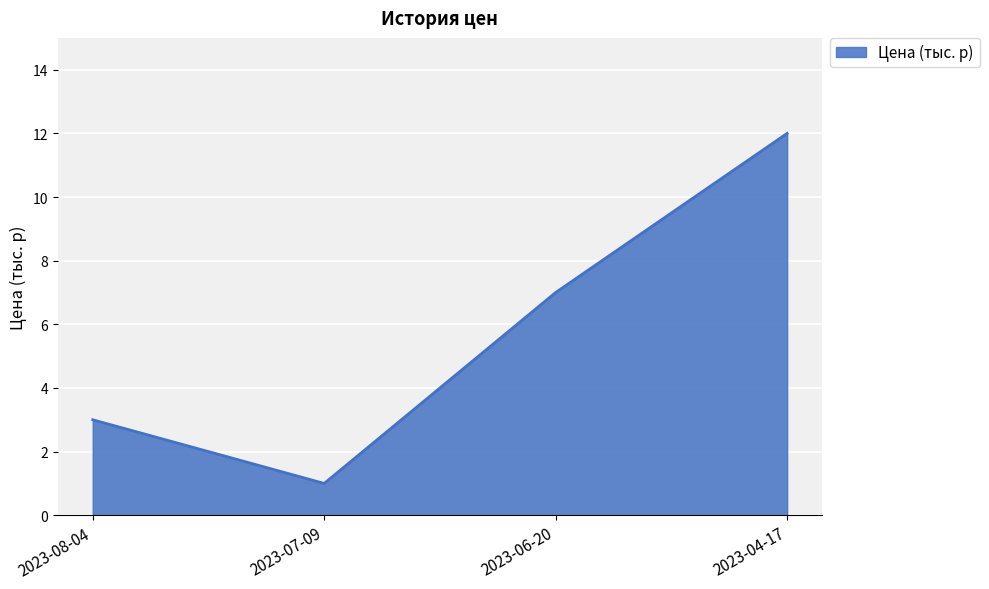

How many values are below 7?

2